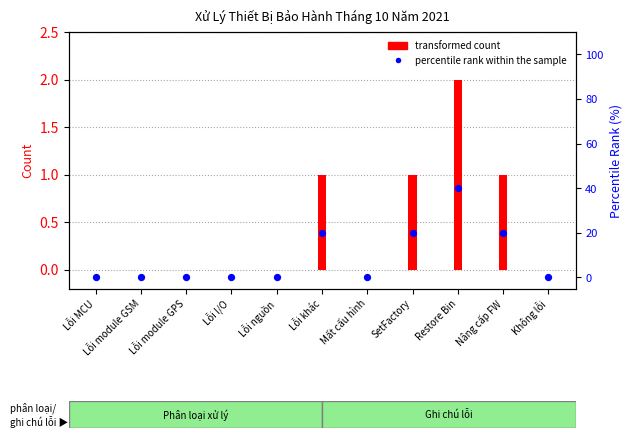

Is the value of percentile rank within the sample at Lỗi module GPS greater than the value of transformed count at Lỗi module GPS?

No